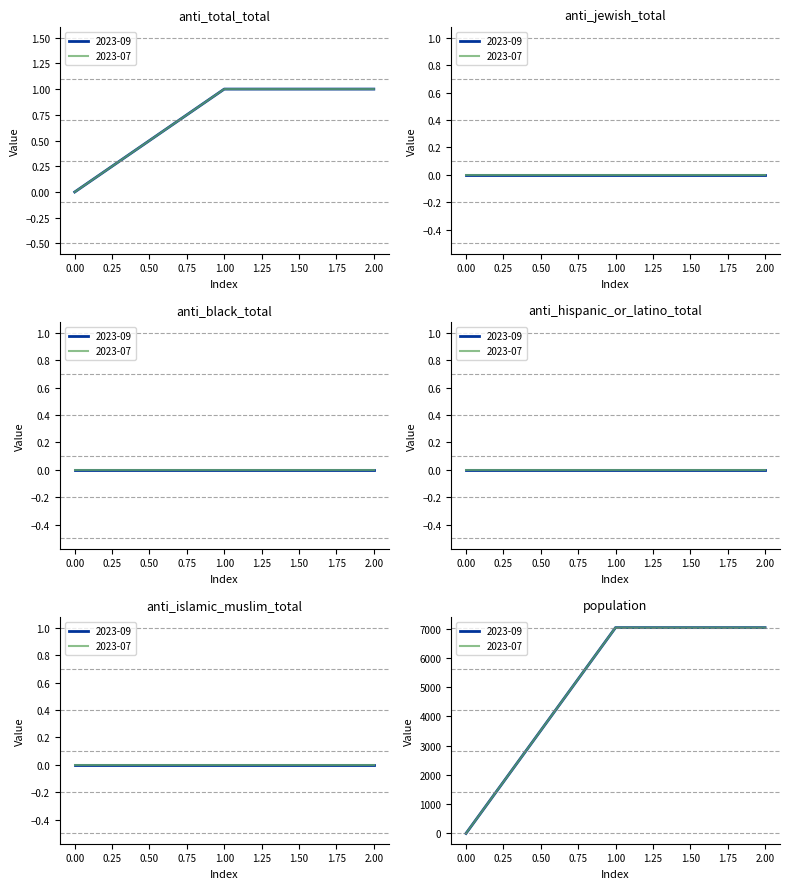

The anti_islamic_muslim_total series shows 0 at 2023-07-01. True or false?

True